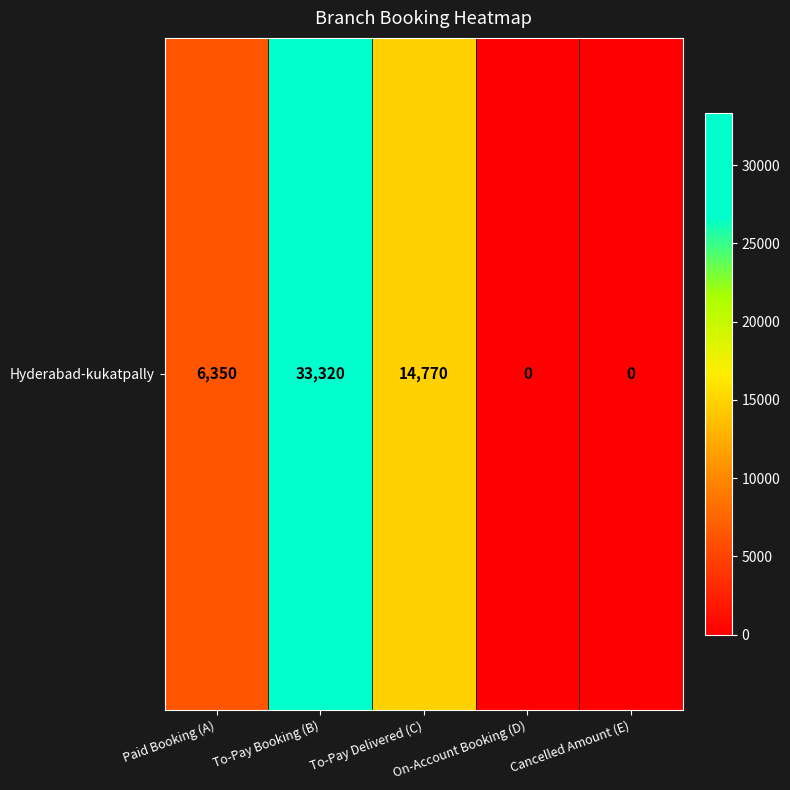

Which has a higher value, Cancelled Amount (E) or To-Pay Delivered (C)?

To-Pay Delivered (C)